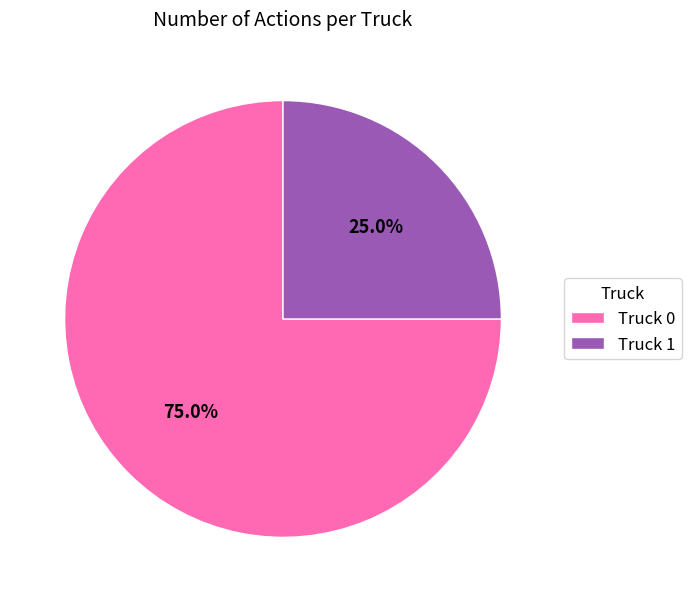

Is there any slice that represents more than half of the pie?

Yes